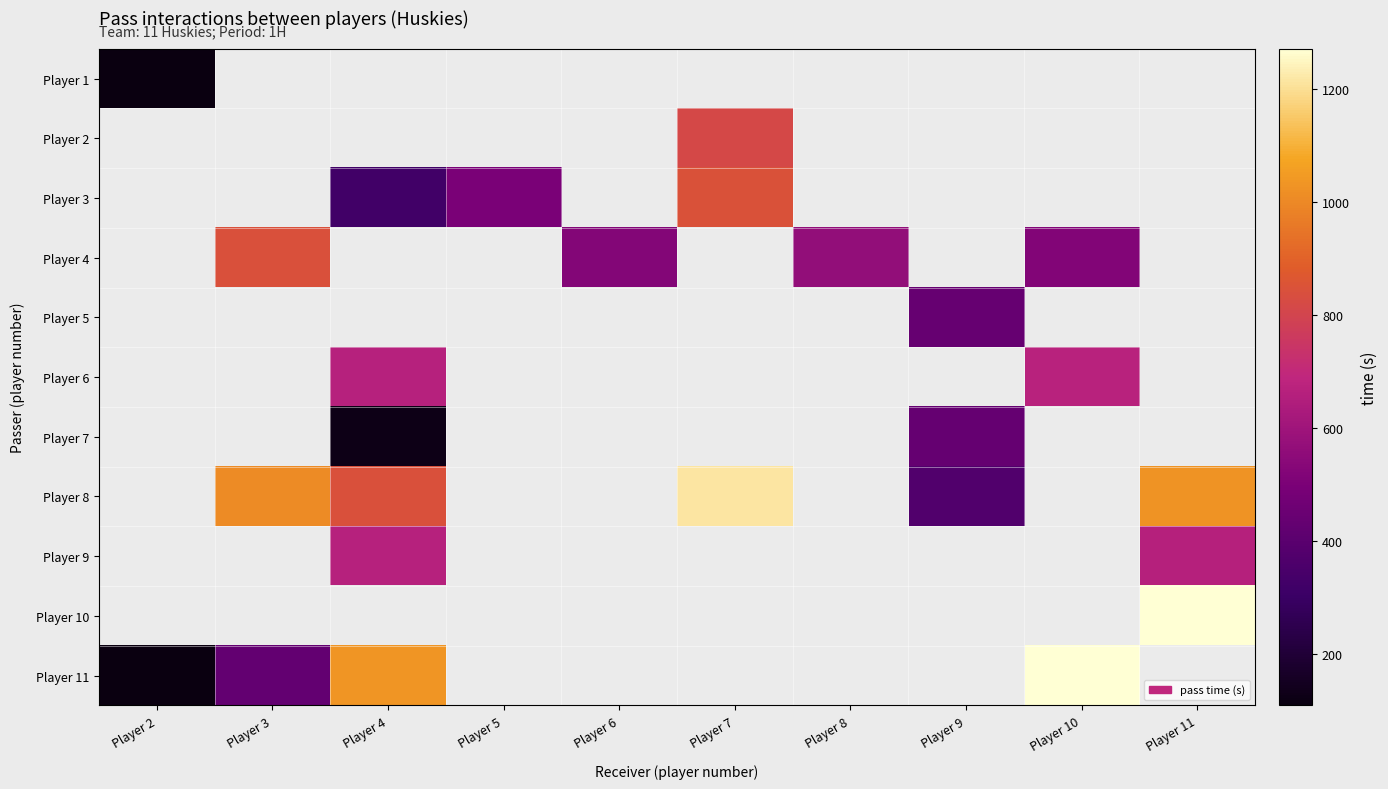

What is the difference between the highest and lowest values at Player 3?

1003.9